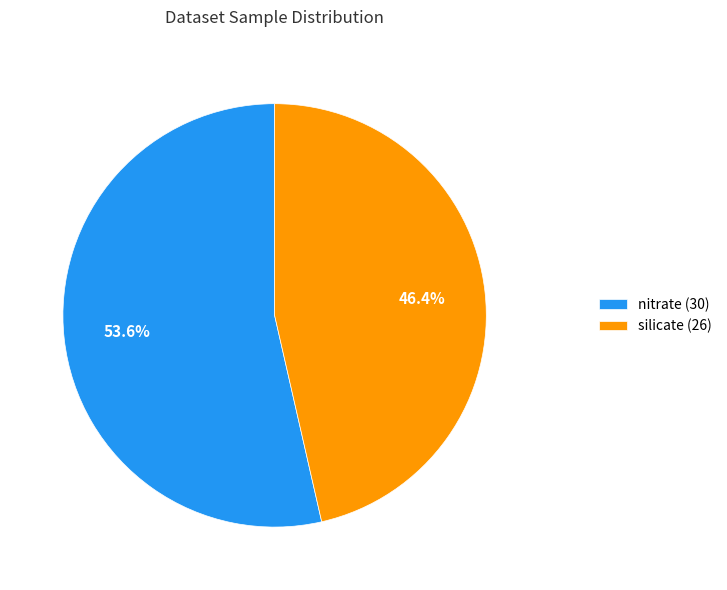

Rank the categories by value from lowest to highest.

silicate (26), nitrate (30)